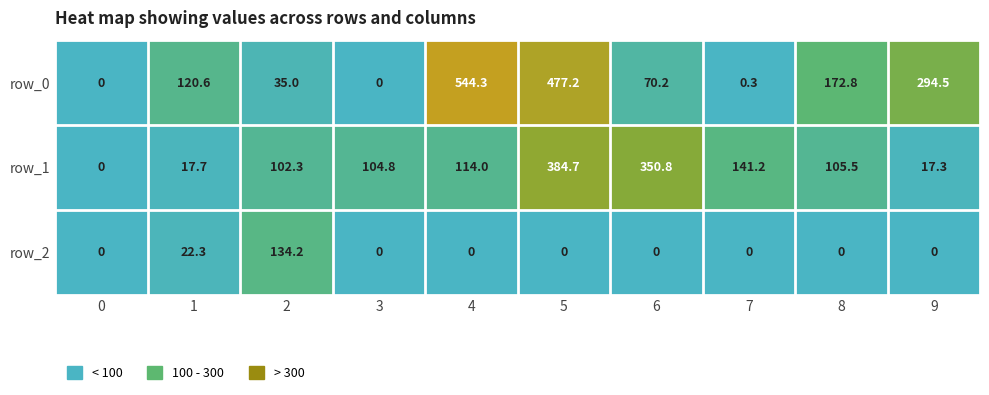

How many data points in row_1 are above 105?

5